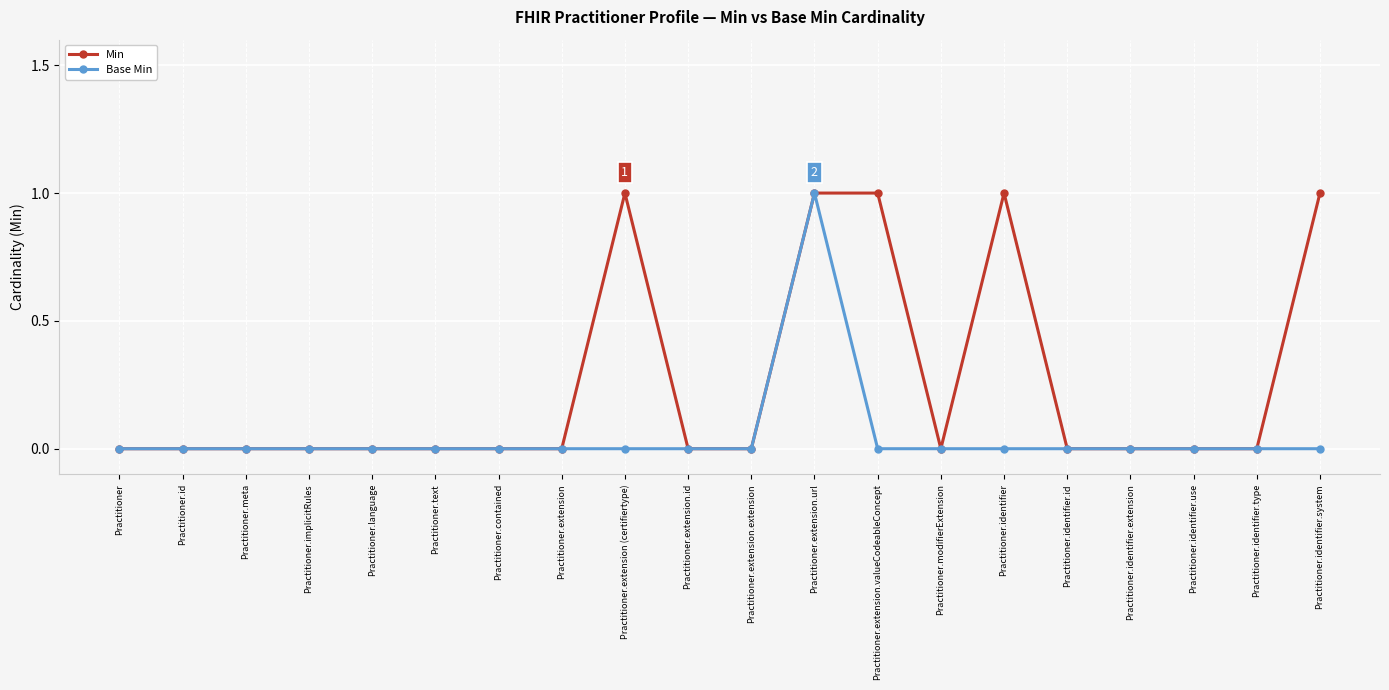

At which label does Base Min reach its peak?

Practitioner.extension.url